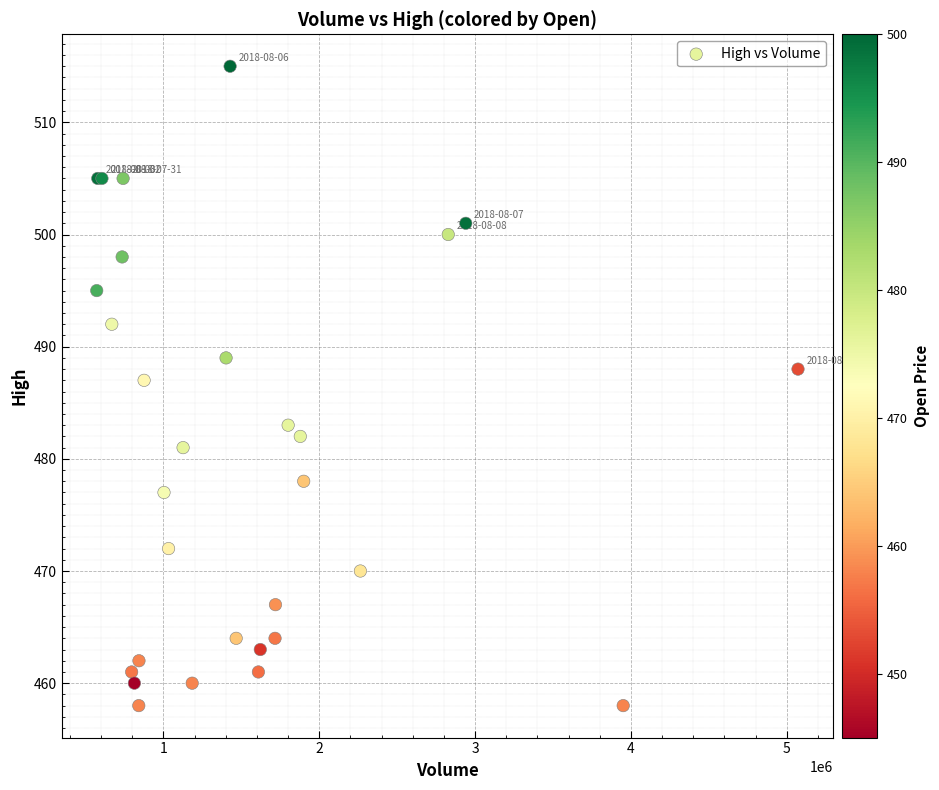

What Y value in the scatter plot is closest to 486?

487